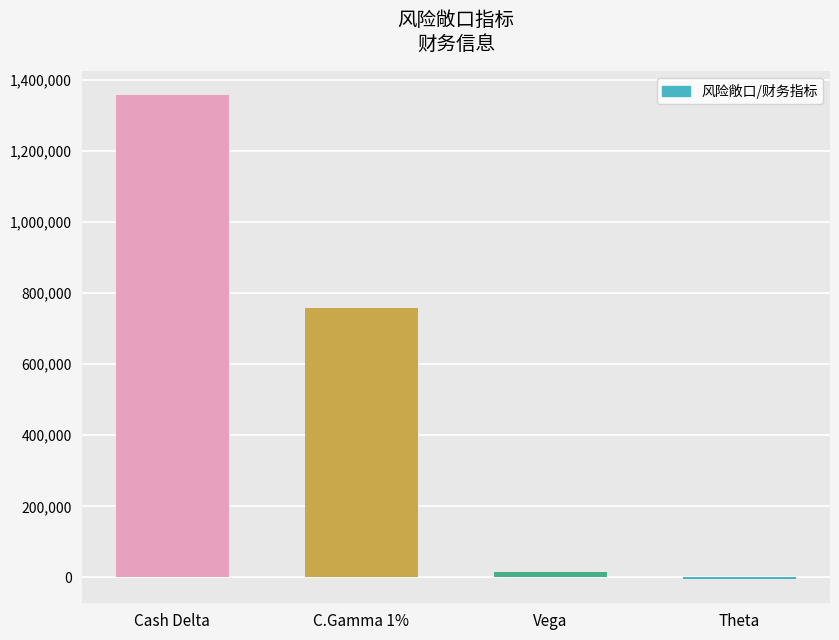

How many bars are there in total?

4